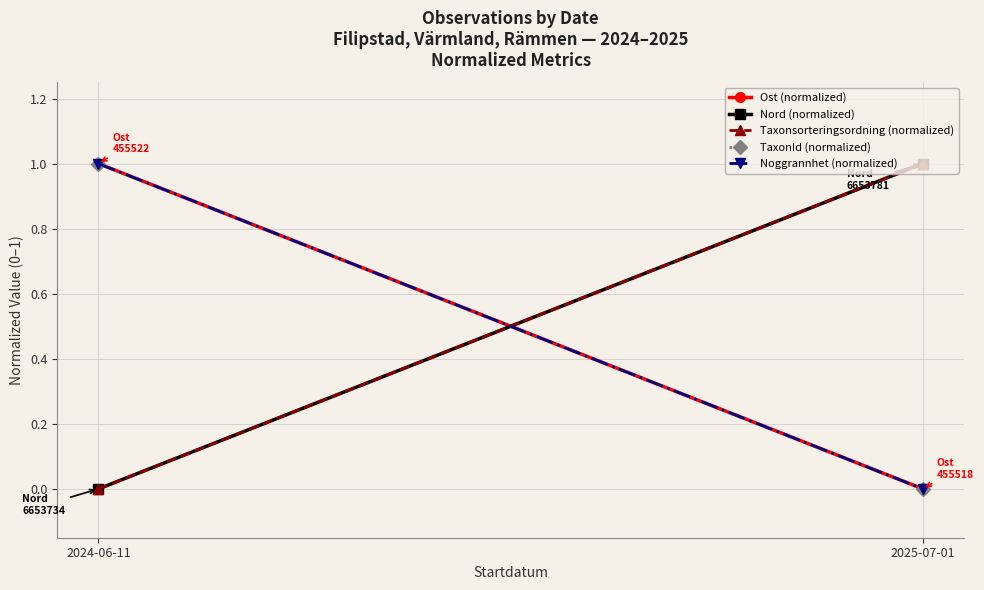

True or false: Noggrannhet (normalized) has a value of -1 at 2025-07-01.

False